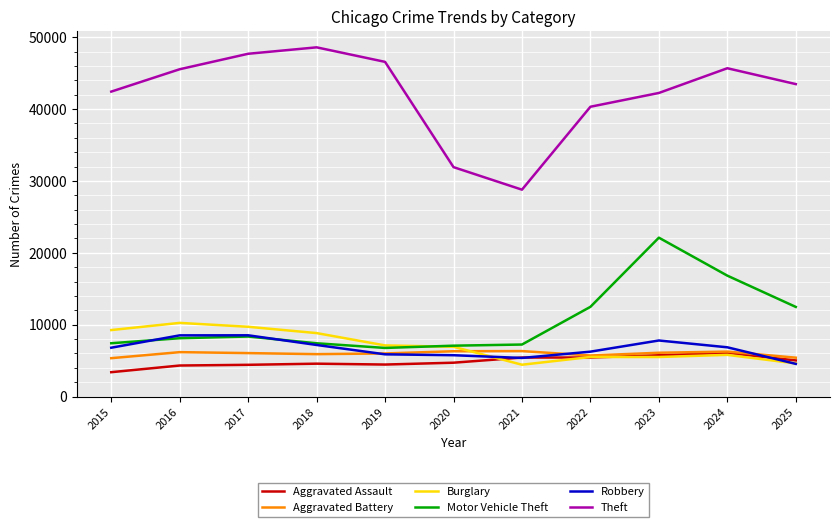

What is the sum of the Aggravated Battery values at 2015 and 2022?

11057